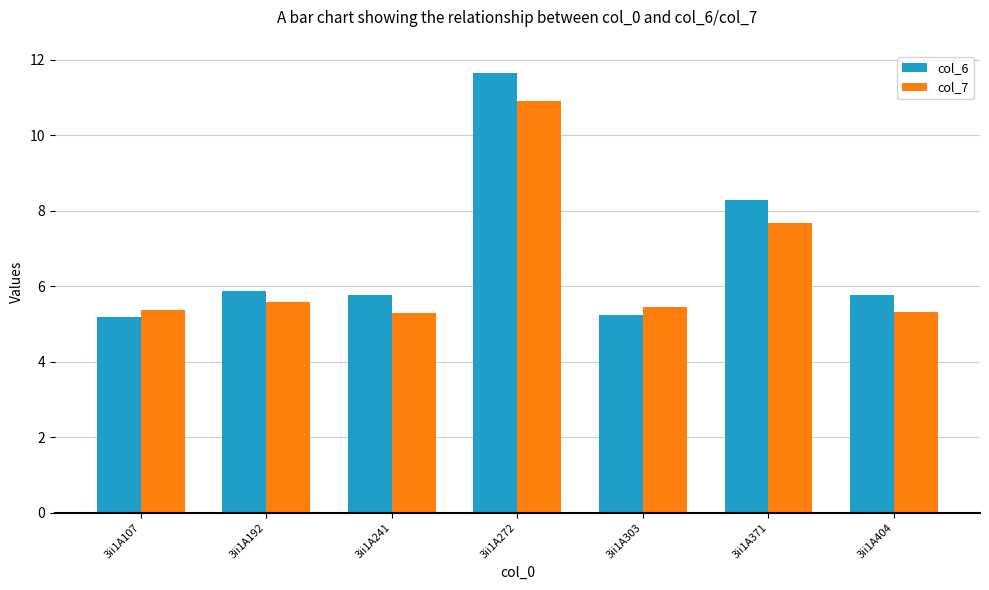

List the series in order of their overall mean, highest first.

col_6, col_7